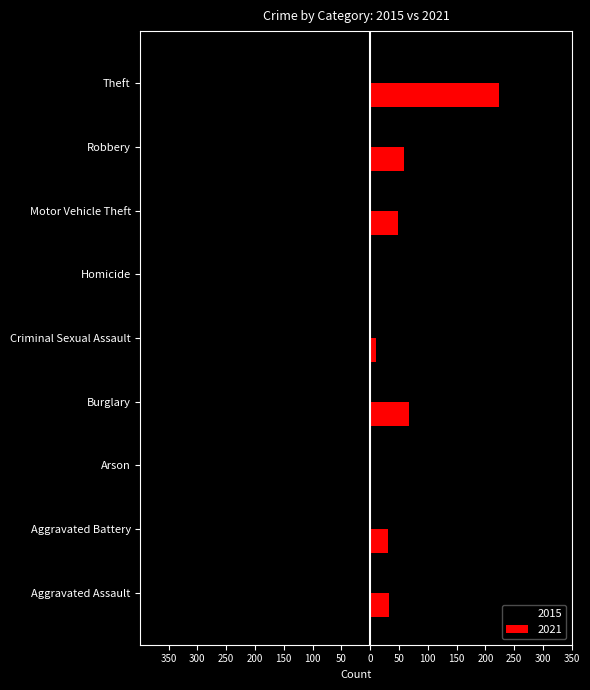

What are all the series names shown in the legend?

2015, 2021